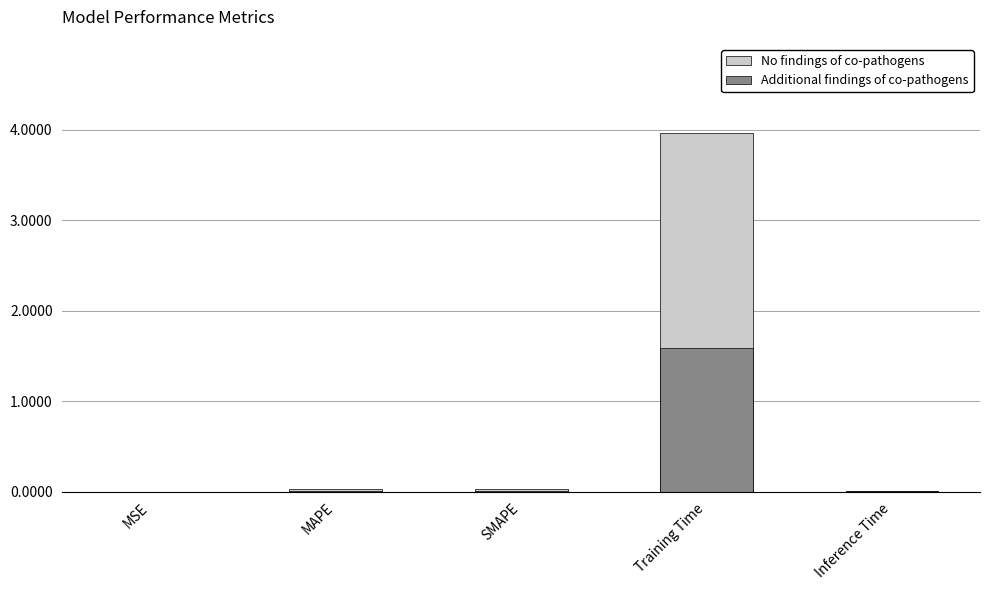

How many groups of bars are there?

5